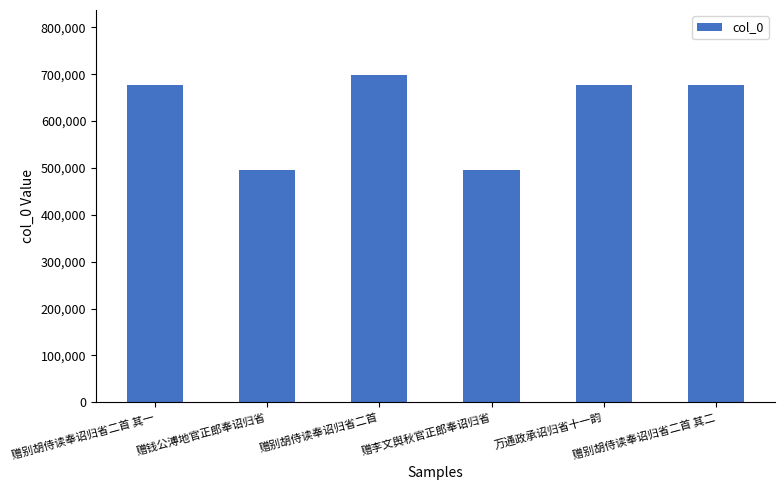

What is the sum of the values at 万通政承诏归省十一韵 and 赠钱公溥地官正郎奉诏归省?

1172287